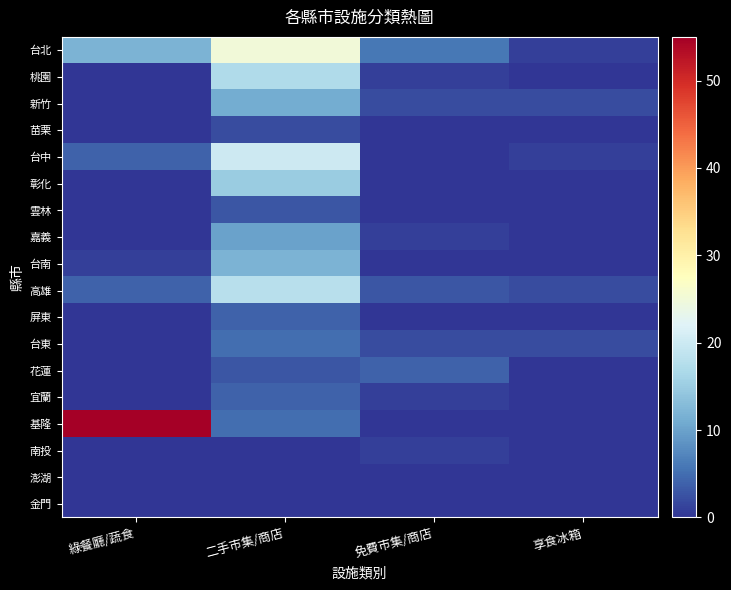

What is the greatest value displayed?

55